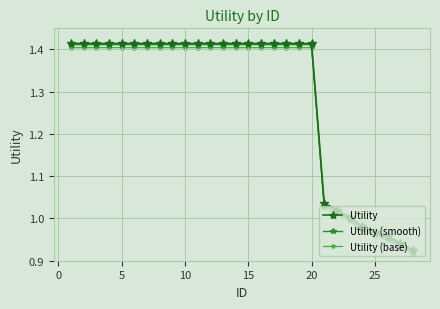

What is the sum of all Utility (base) values?

35.8